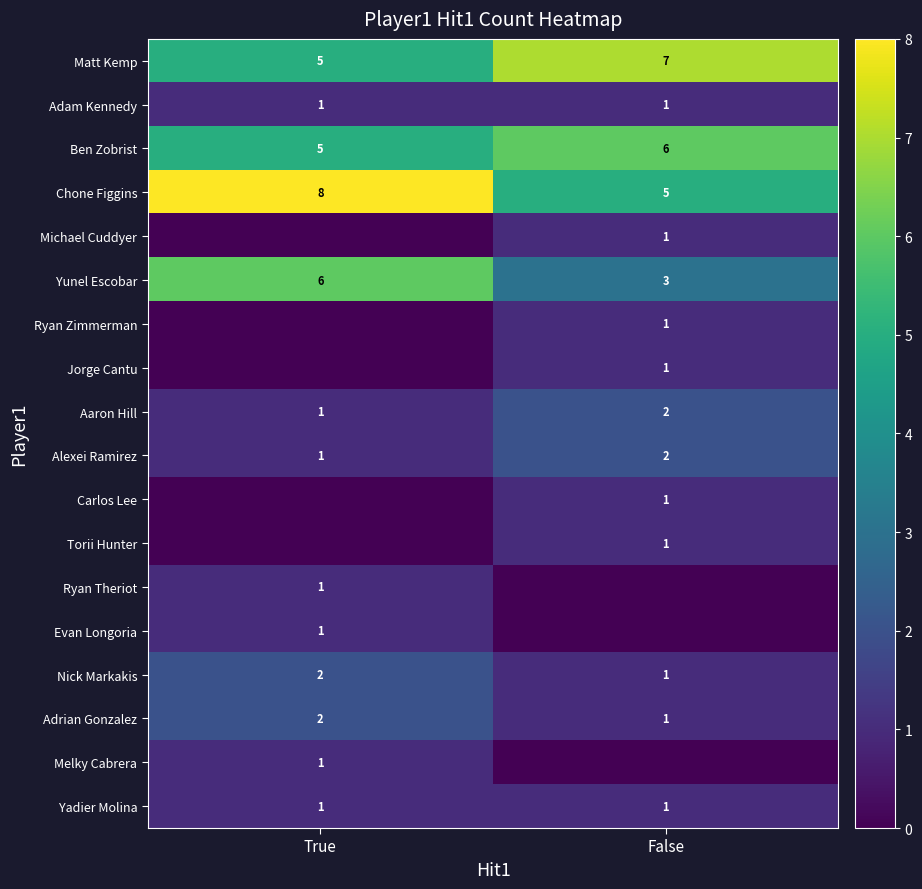

What is the greatest value displayed?

8